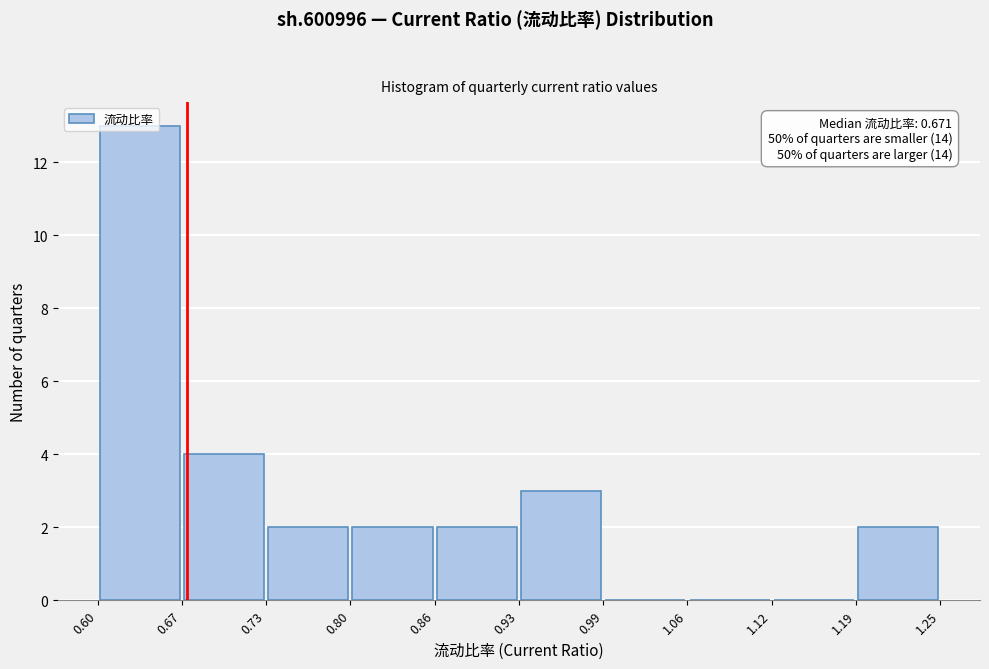

Which range on the x-axis has the tallest bar?

0.60 to 0.67